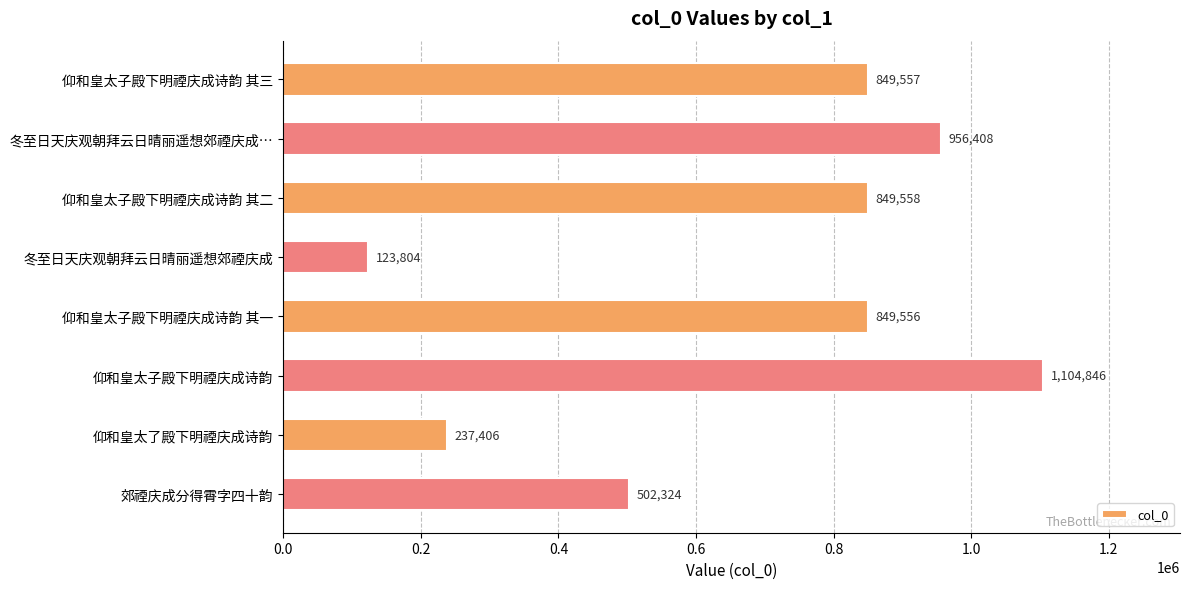

At which category does the chart reach its minimum across all series?

冬至日天庆观朝拜云日晴丽遥想郊禋庆成